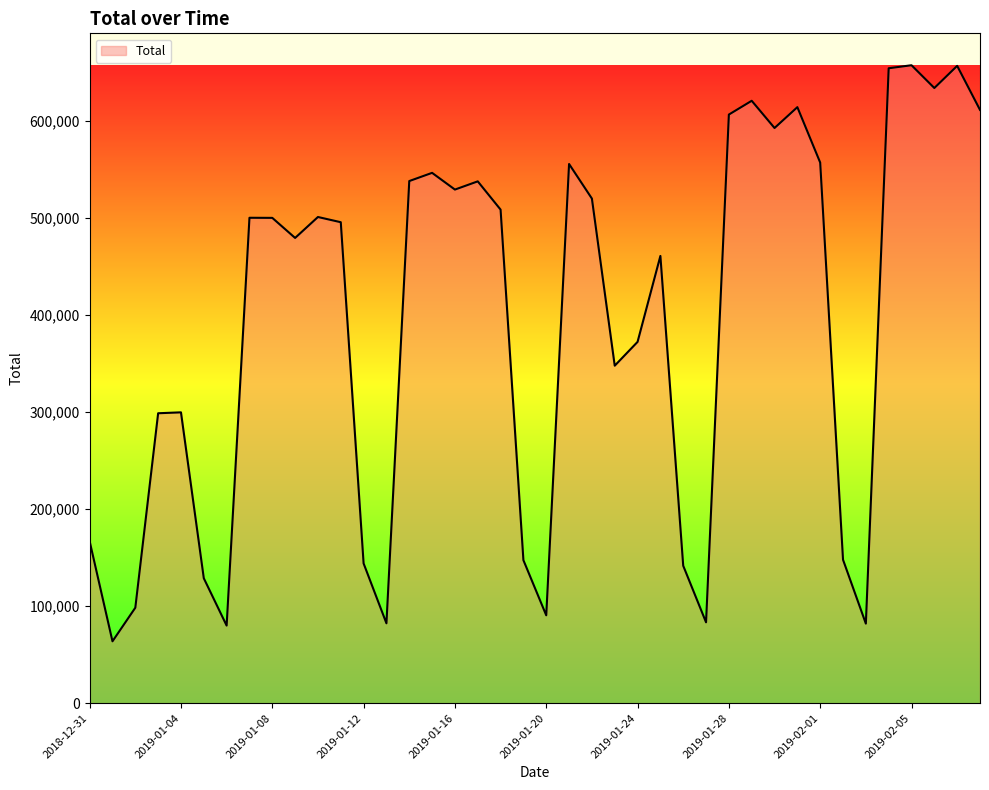

What is the greatest value displayed?

657422